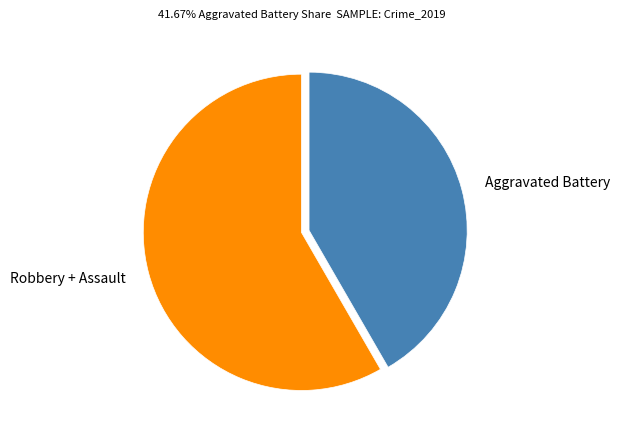

How many slices are in this pie chart?

2